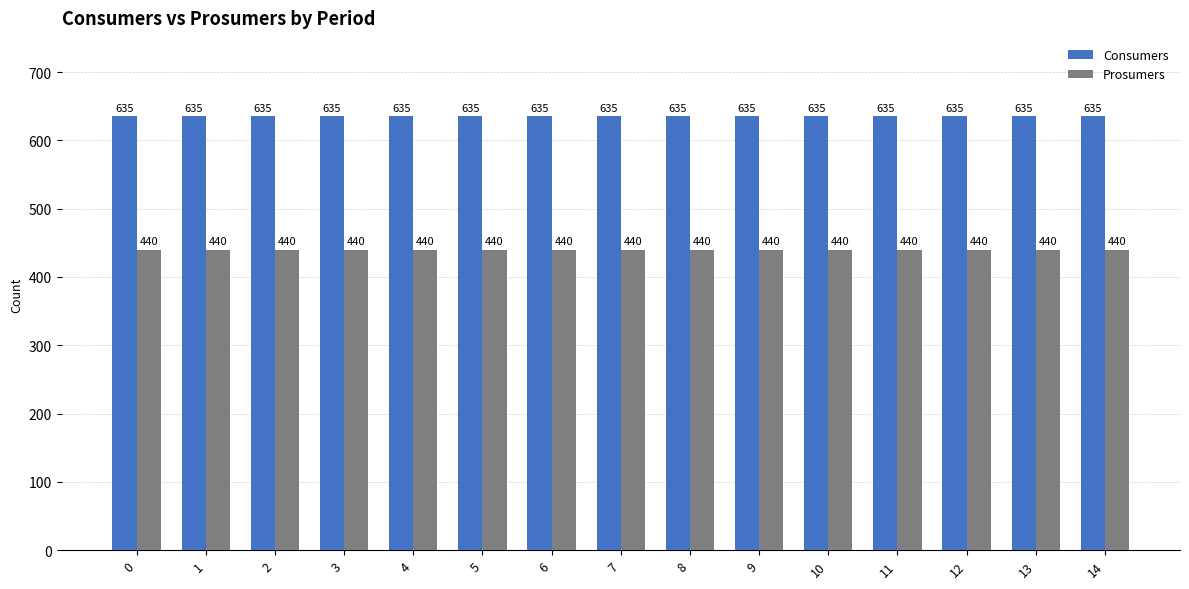

What is the spread (max minus min) of values at 9?

195